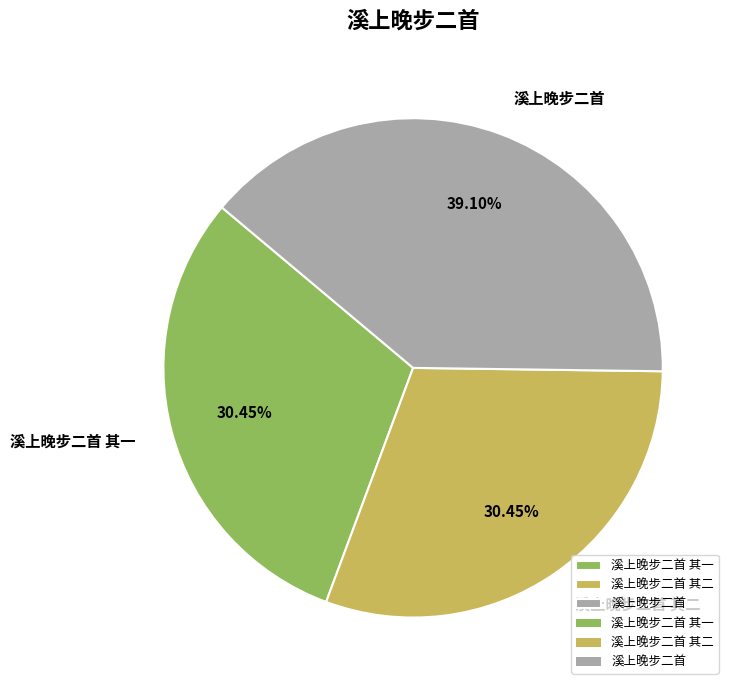

Do 溪上晚步二首 and 溪上晚步二首 其一 together represent more than half of the pie?

Yes